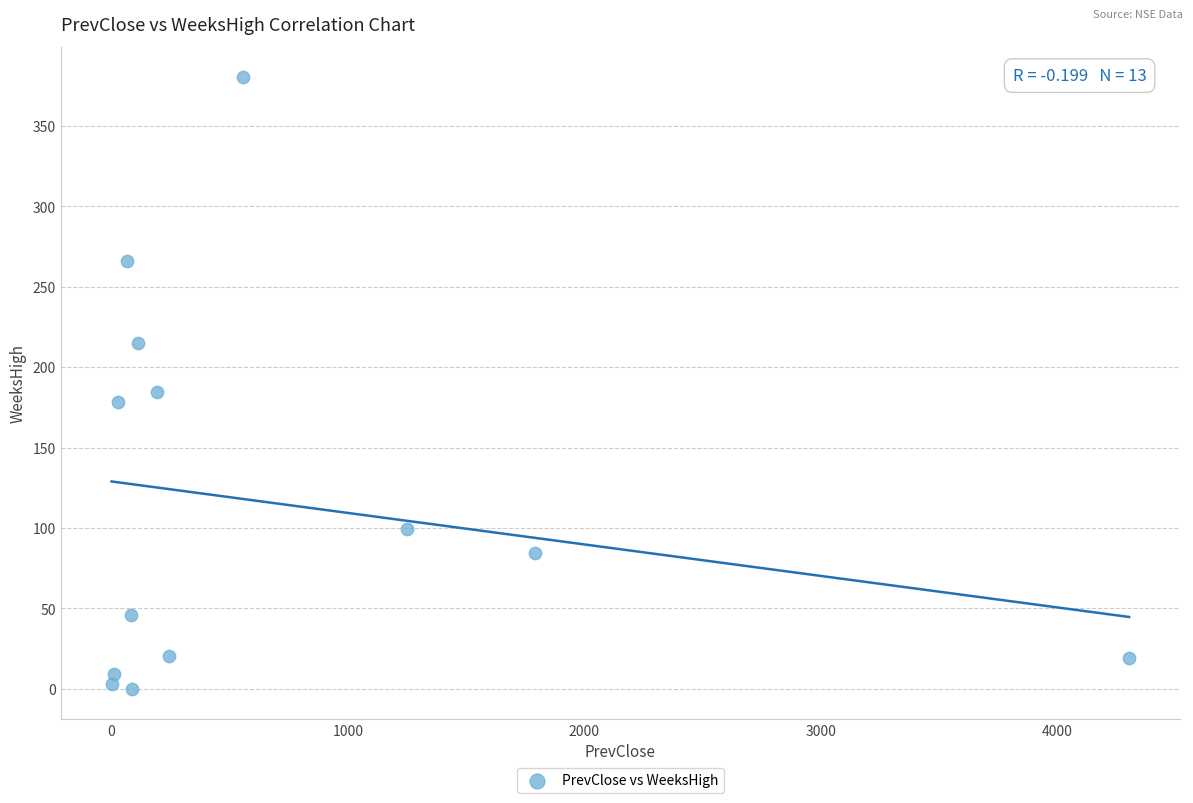

What is the range of Y values (max minus min)?

380.0